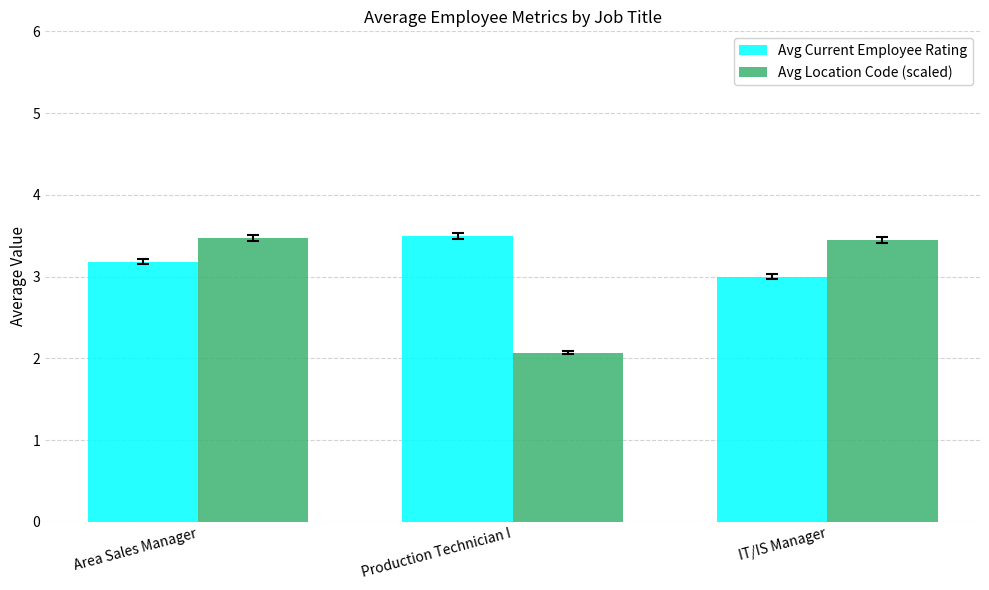

Reading left to right, what are all the values shown in this chart?

Avg Current Employee Rating: 3.2	3.5	3.0
Avg Location Code (scaled): 3.5	2.1	3.5